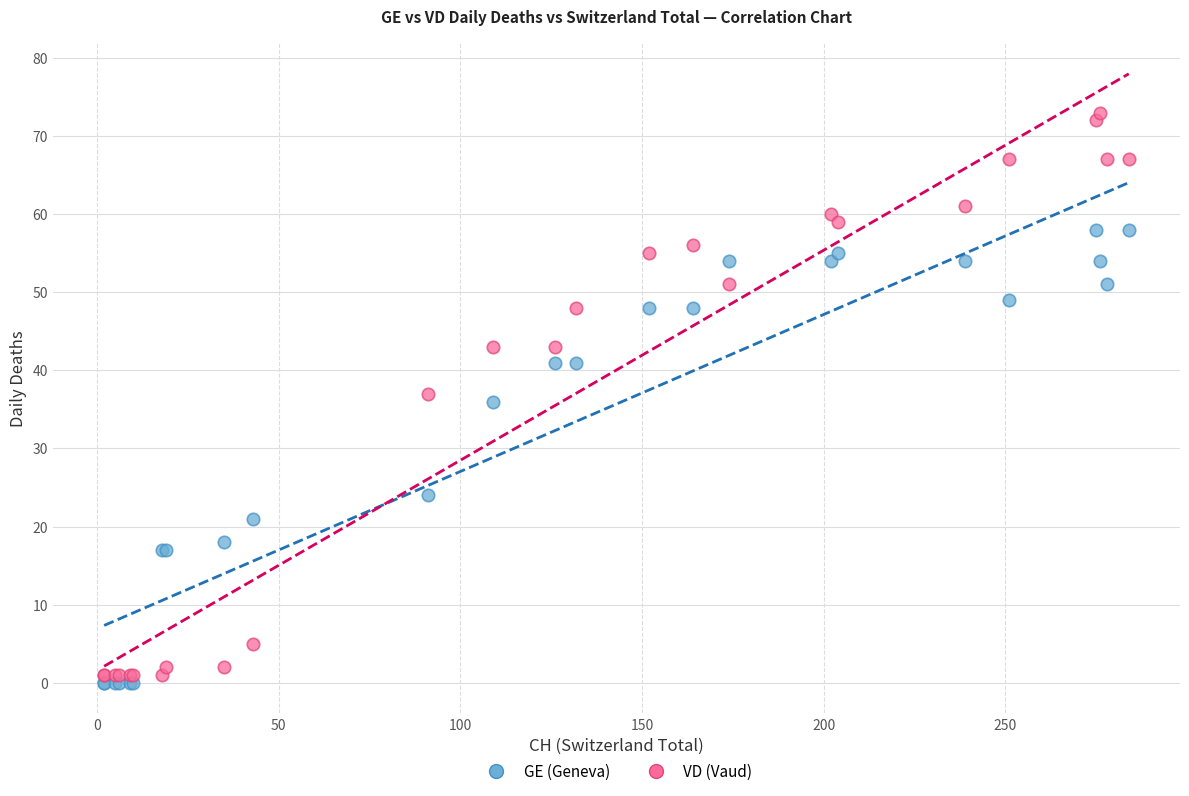

Which series reaches the maximum Y coordinate?

VD (Vaud)